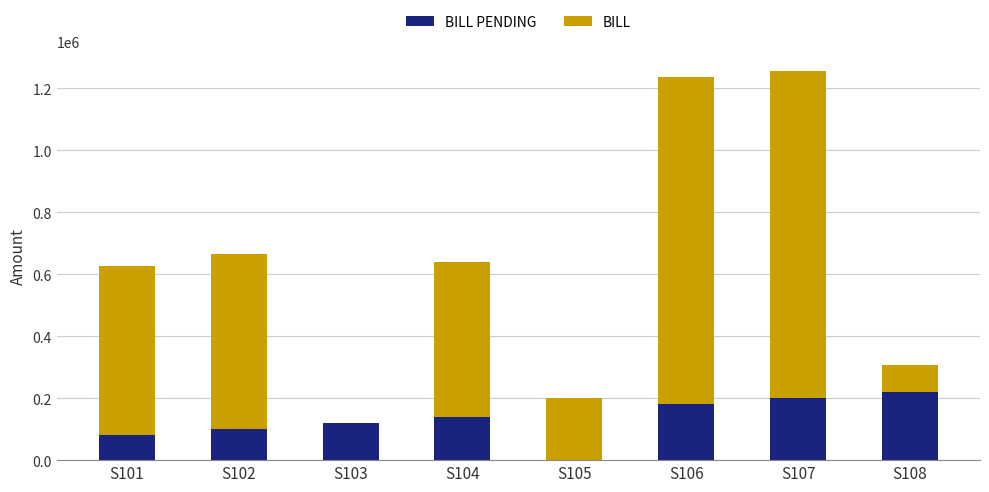

What are all the series names shown in the legend?

BILL PENDING, BILL